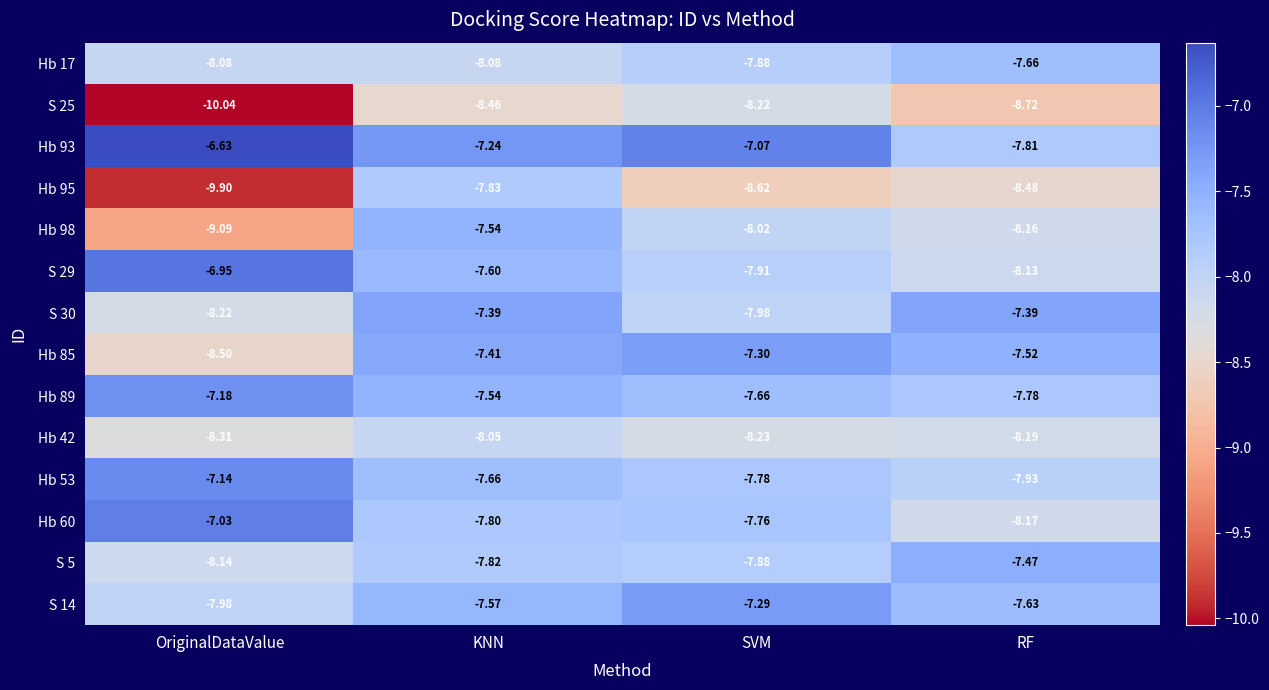

Which category has the lowest value across all series?

OriginalDataValue